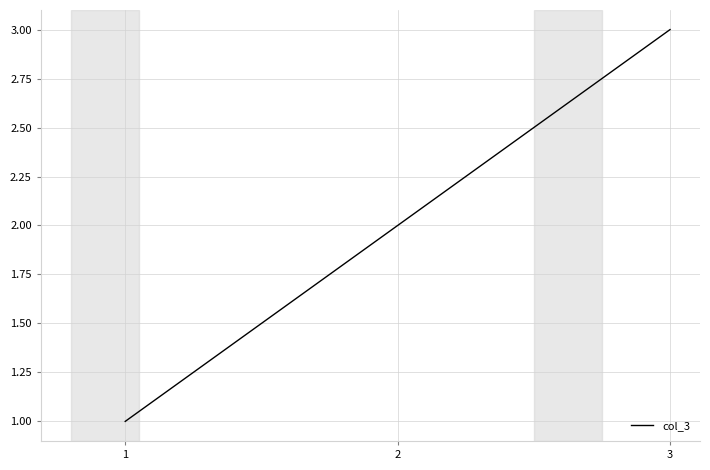

Is this an area chart (filled region under the line)?

No